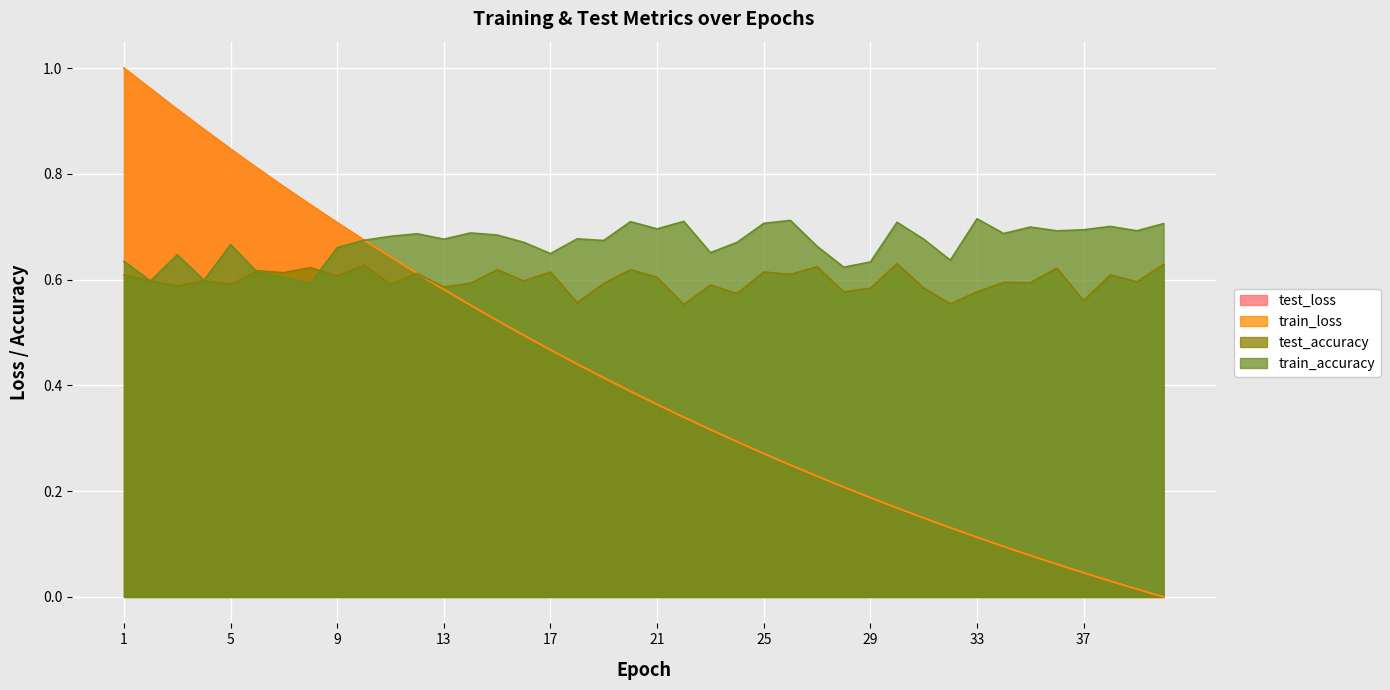

What is the sum of all train_loss values?

16.8